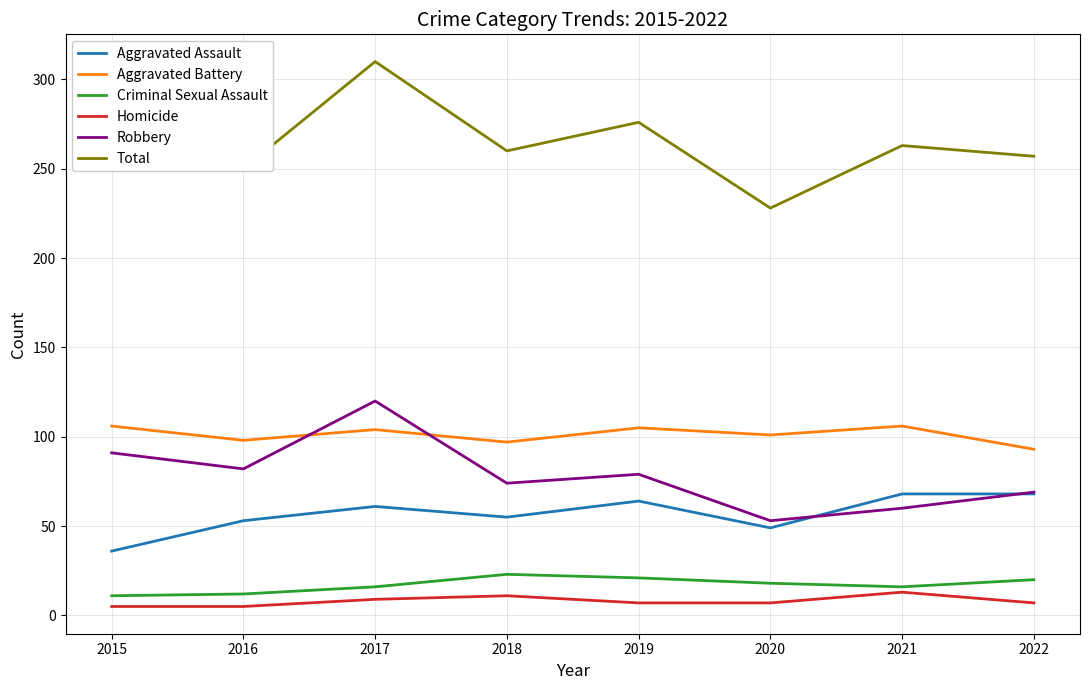

At which category is the sum across all series the highest?

2017